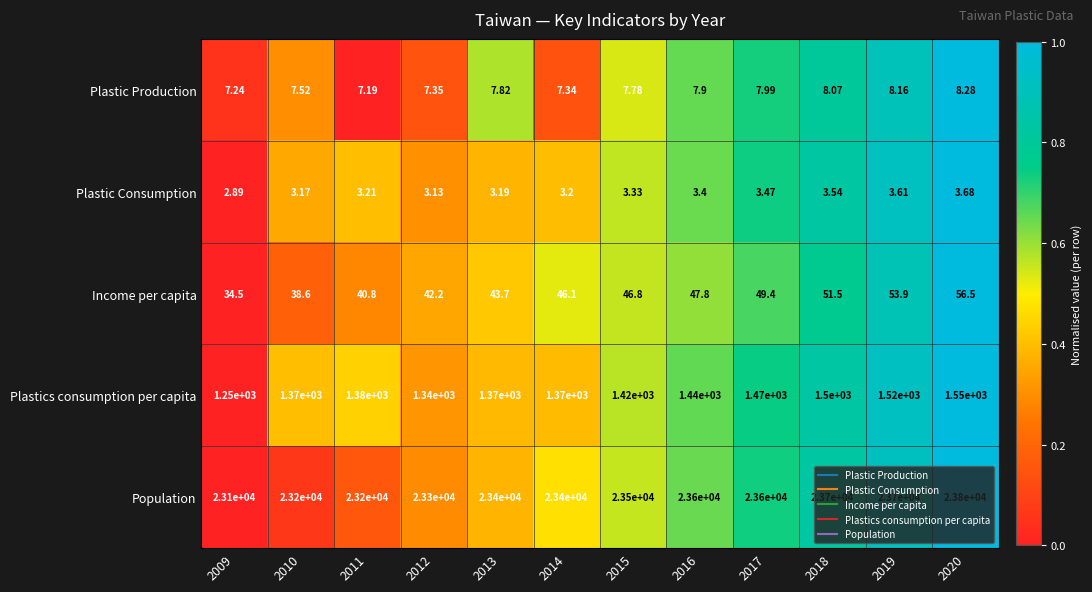

At 2010, list the series in order from largest to smallest.

Population, Plastics consumption per capita, Income per capita, Plastic Production, Plastic Consumption